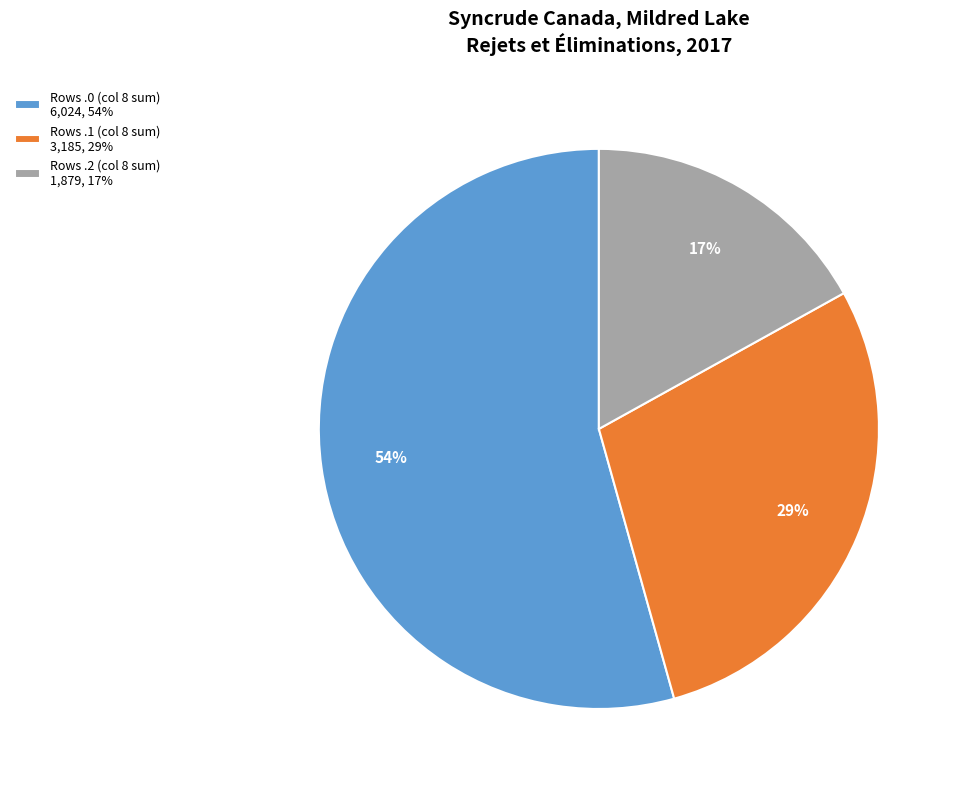

Which slice is the smallest?

Rows .2 (col 8 sum) 1,879, 17%